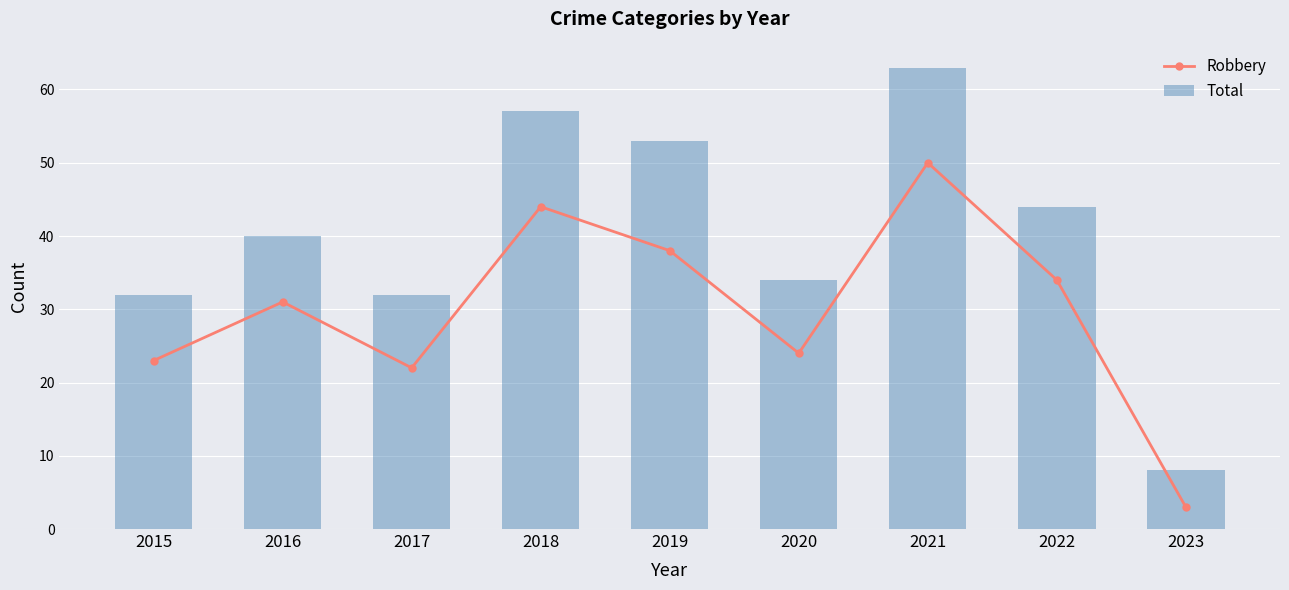

What is the maximum value shown in the chart?

63